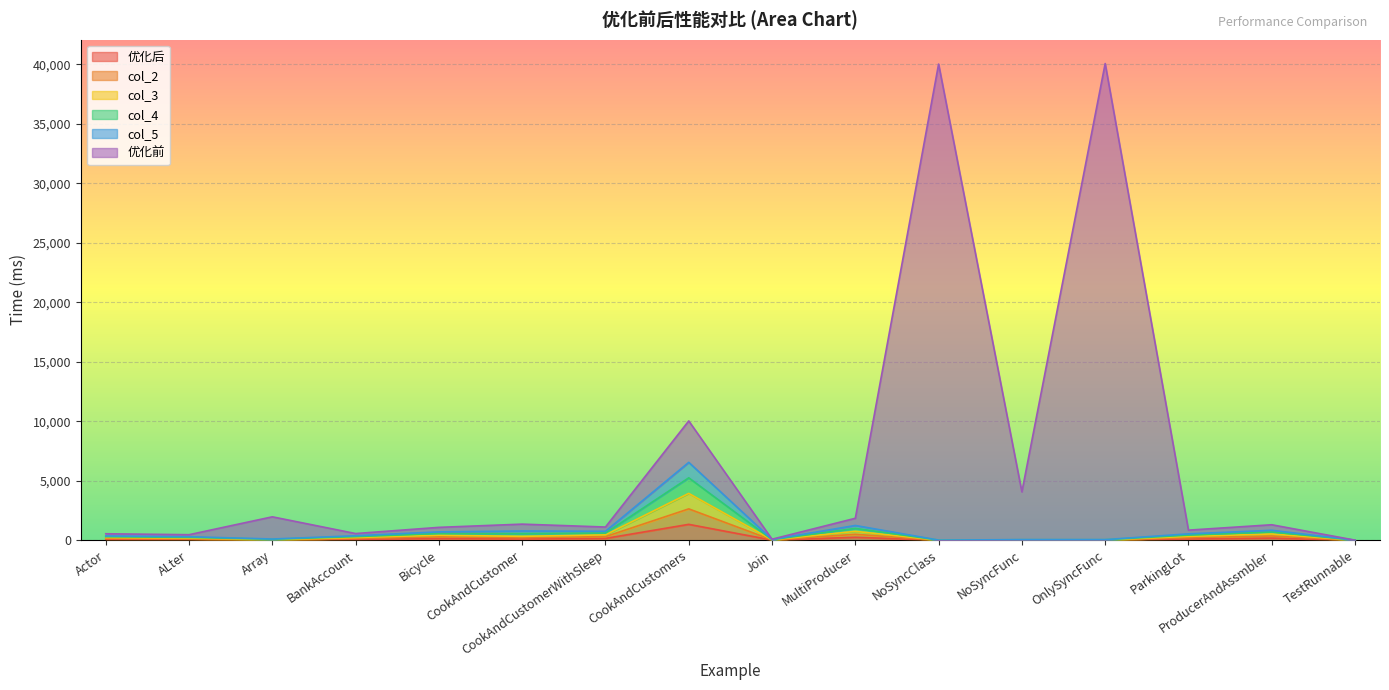

True or false: col_3 and 优化前 cross at least once.

False